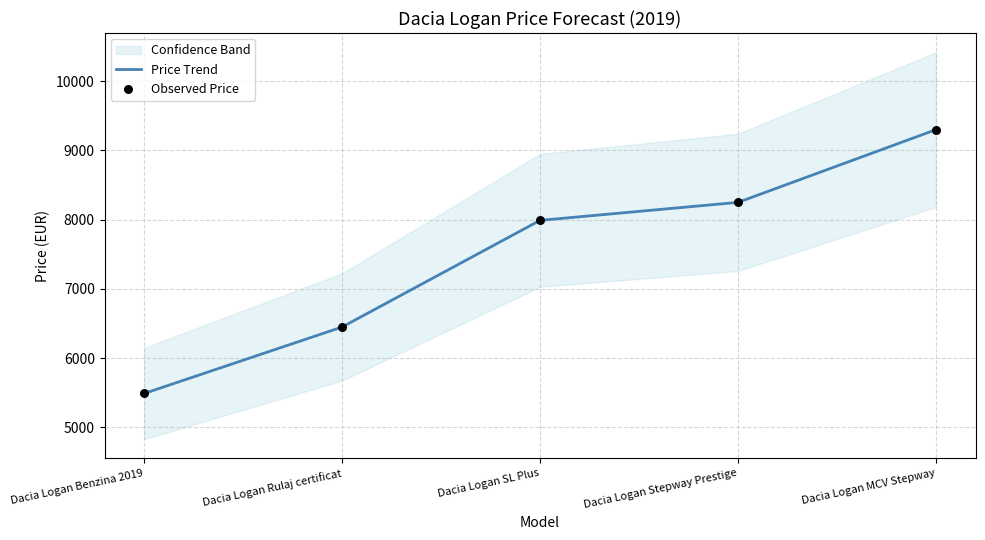

At which category is the sum across all series the highest?

Dacia Logan MCV Stepway